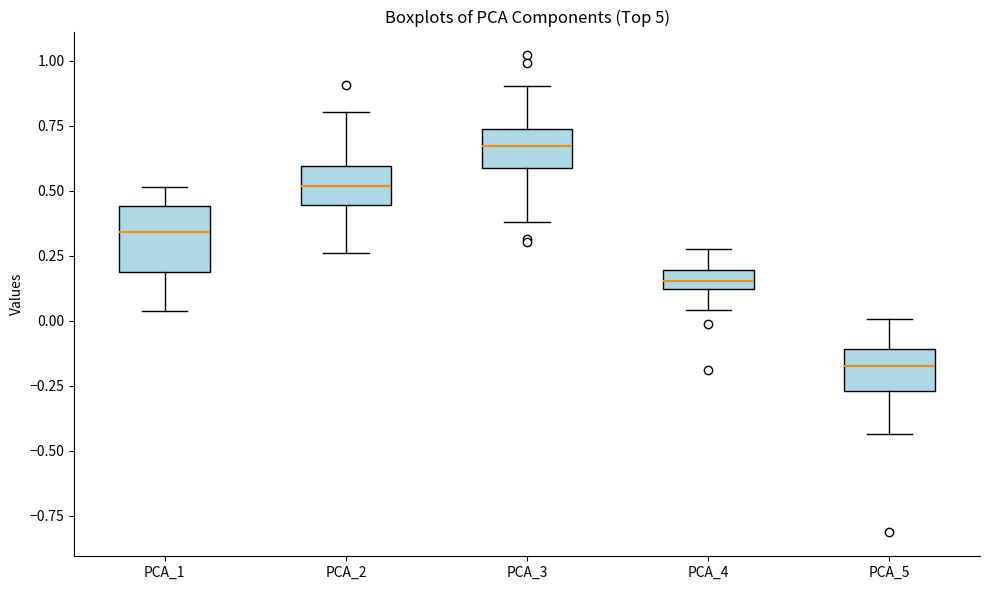

Comparing the boxes themselves (not the whiskers), which one is the tallest?

PCA_1